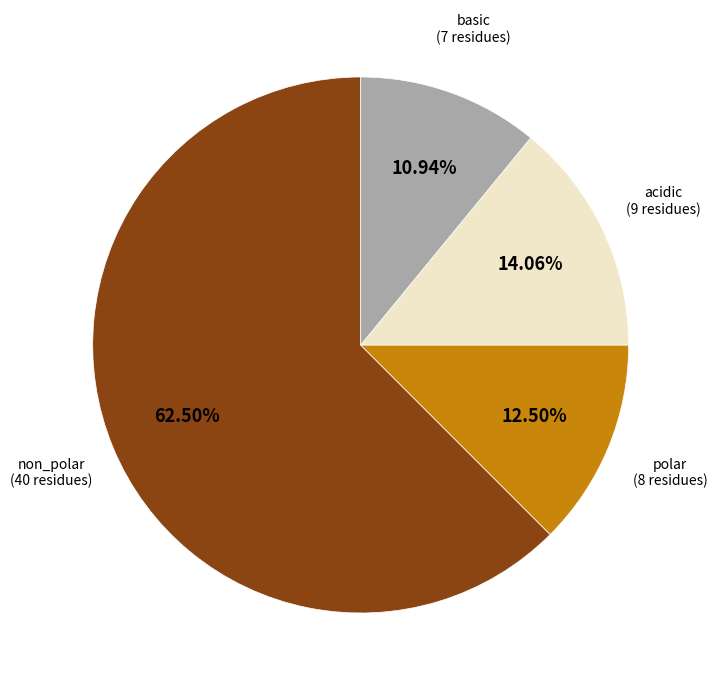

To the nearest percent, what is the average slice percentage?

25%